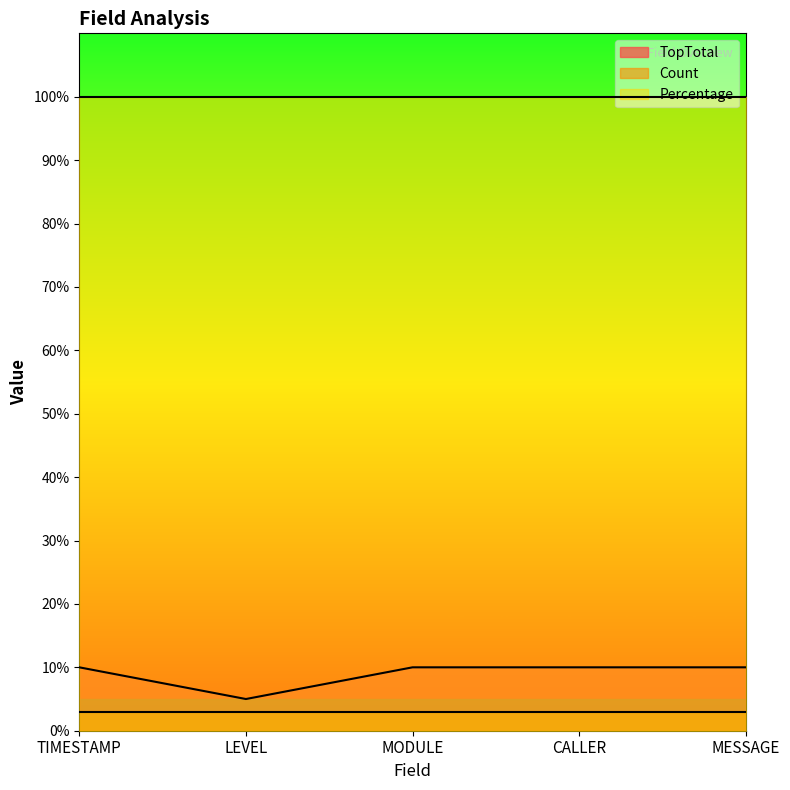

Is the value of Percentage at CALLER greater than the value of Count at MESSAGE?

Yes